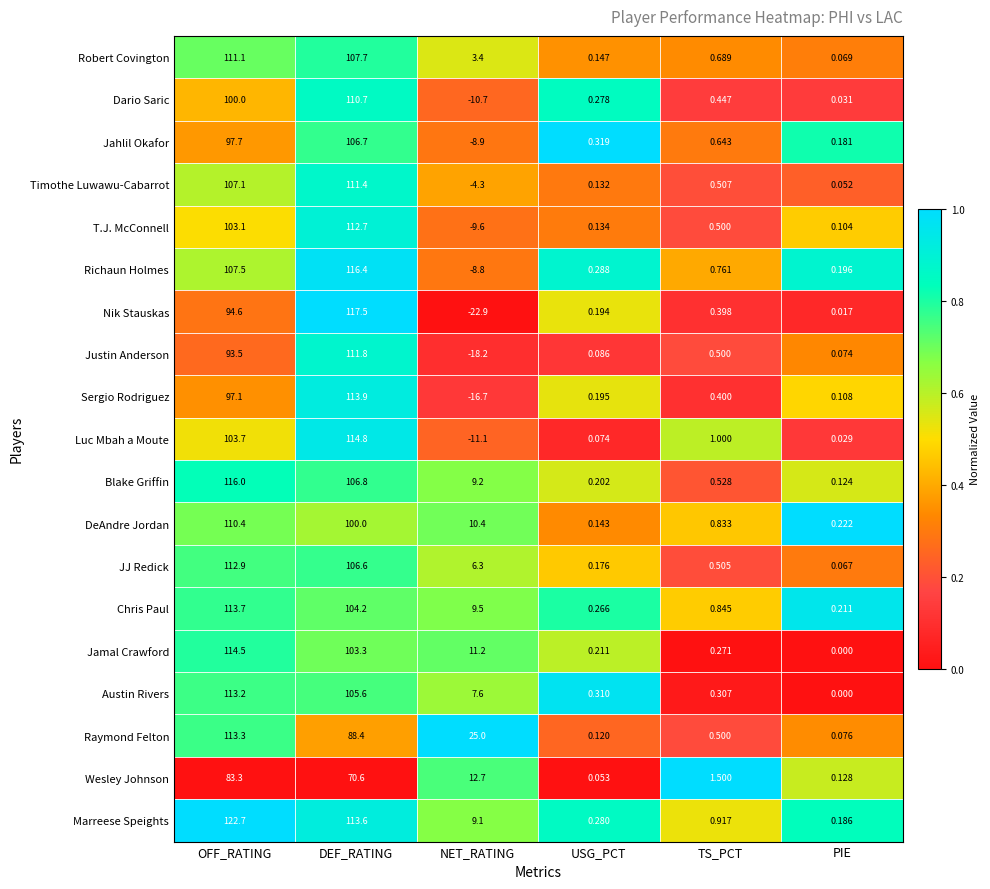

At which label does T.J. McConnell reach its minimum?

NET_RATING